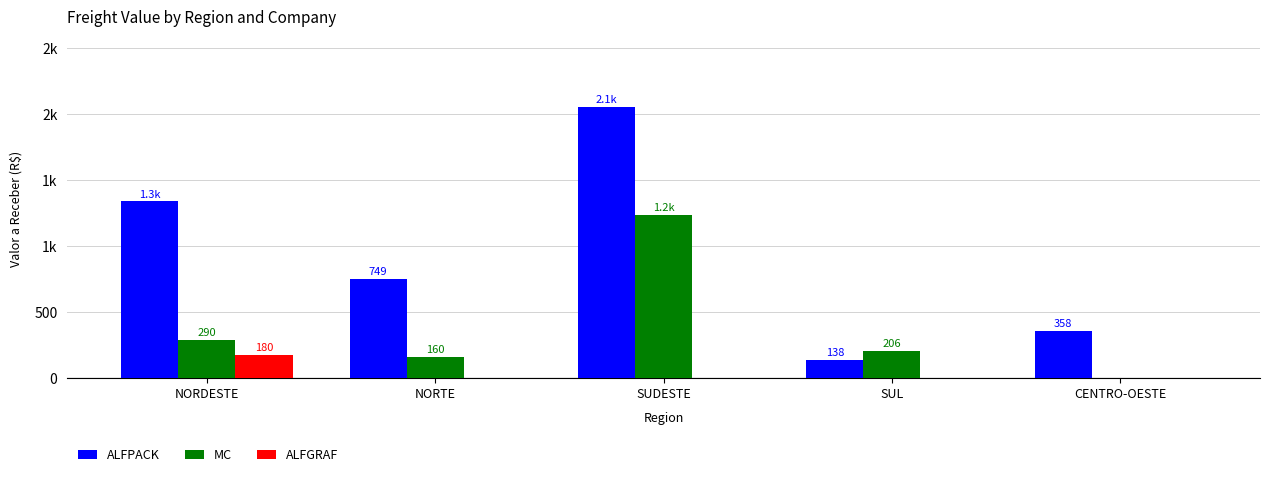

What is the label of the 4th bar from the right?

NORTE